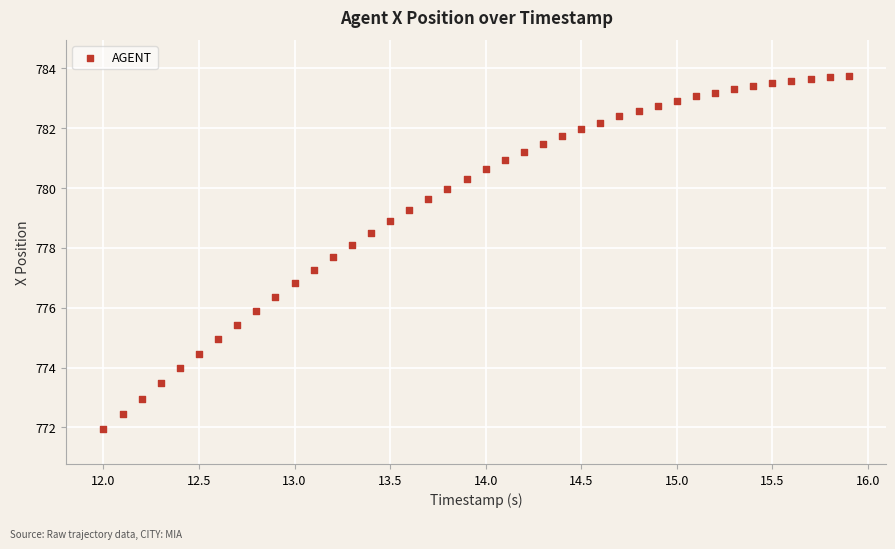

What is the range of X values (max minus min)?

3.9